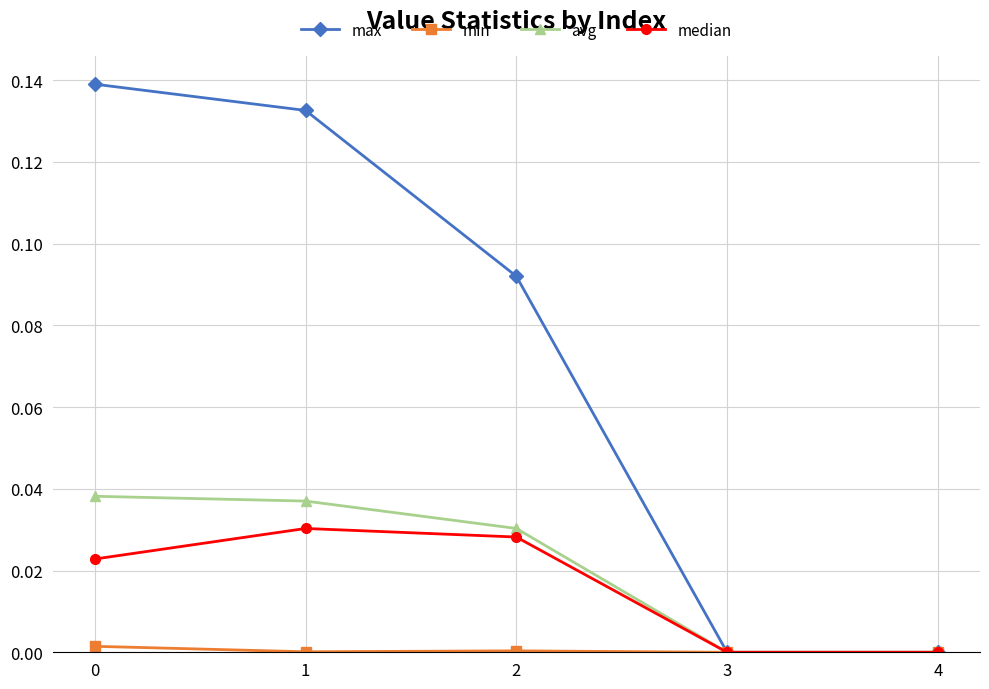

Which series has the largest total across all categories?

max